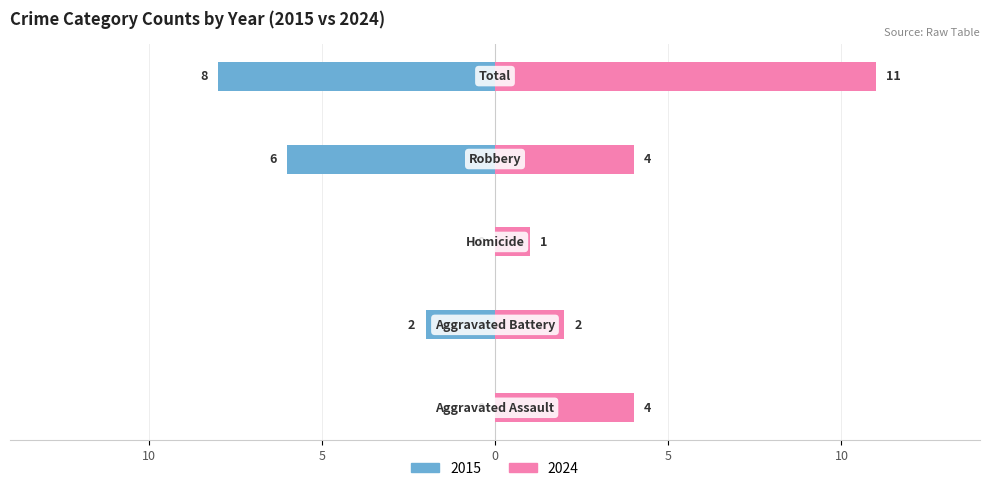

Reading right to left, extract all data points from this chart.

2015: -8	-6	0	-2	0
2024: 11	4	1	2	4